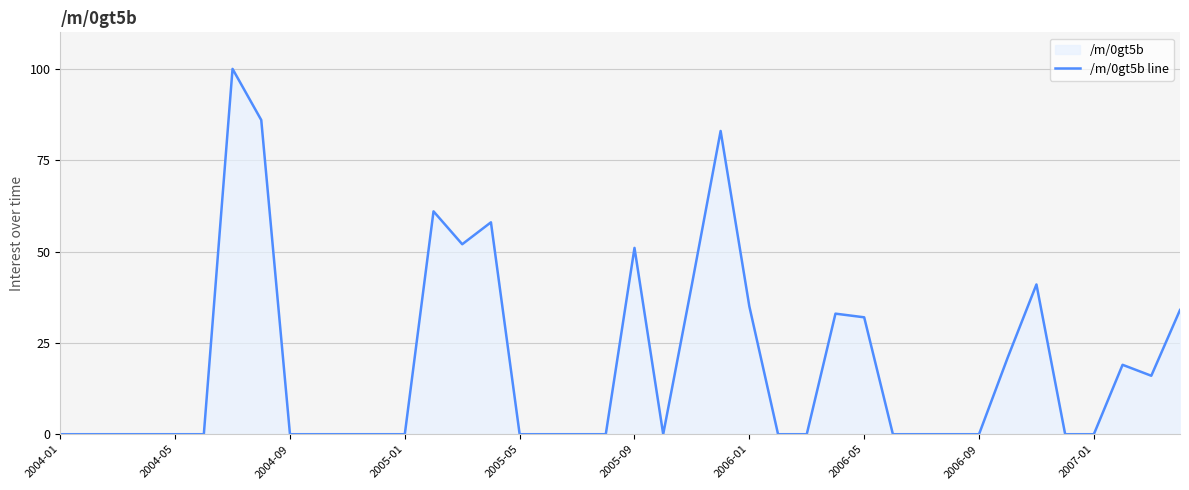

The value at 23 is 147. True or false?

False